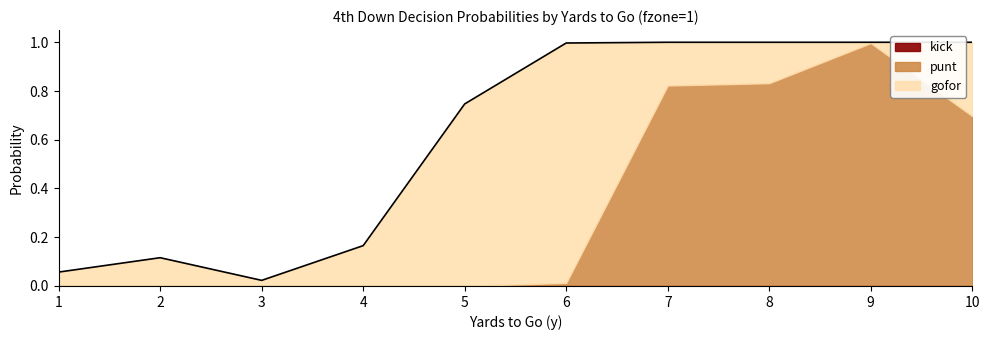

How many lines are shown in the chart?

3